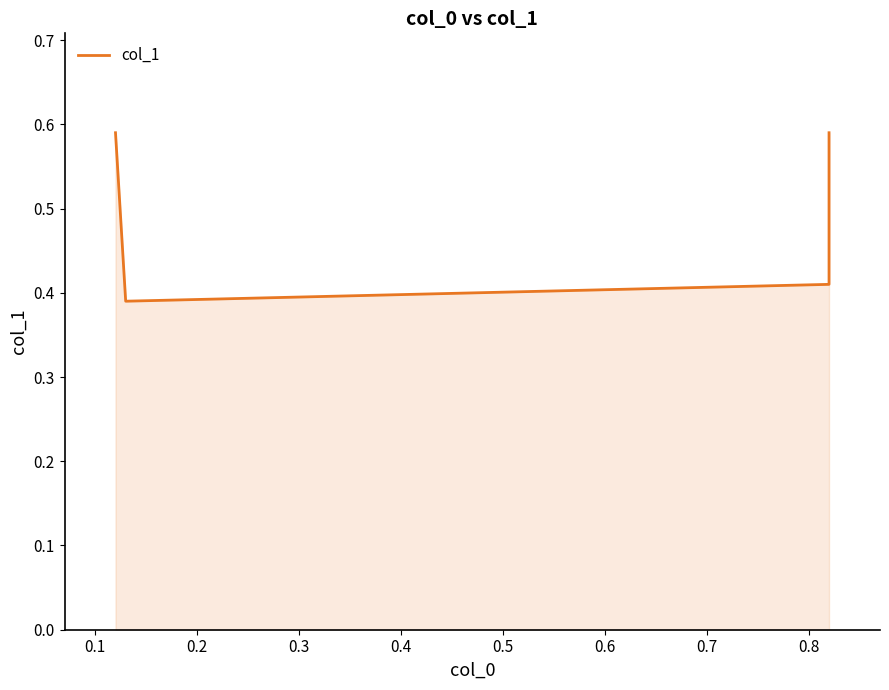

Which has a higher value, 0.1 or 0.2?

0.2